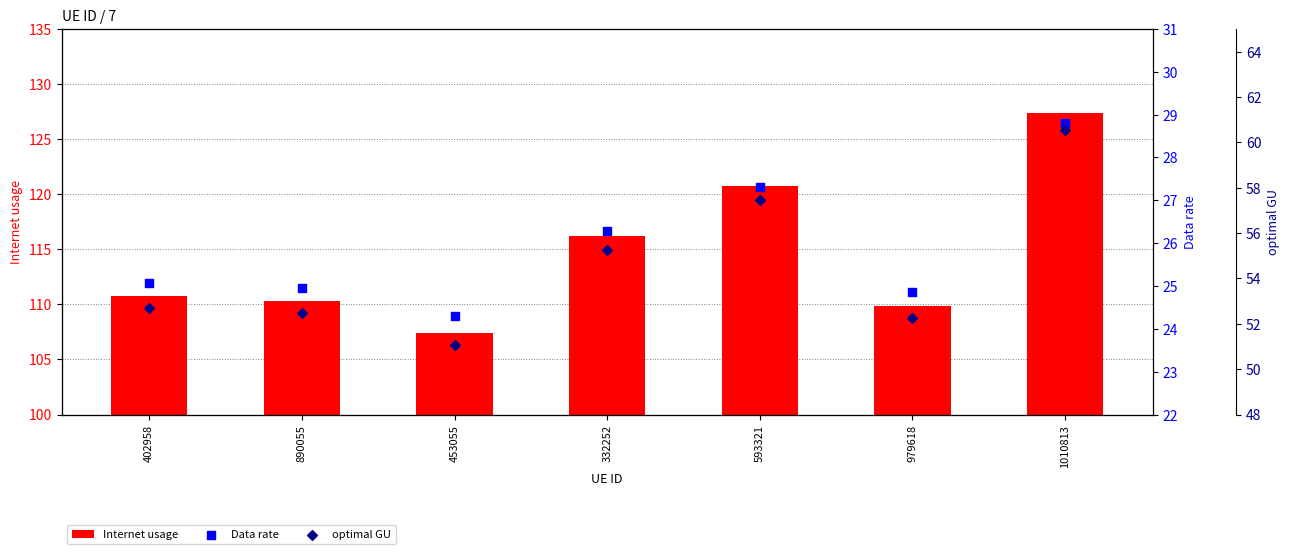

Which series has the largest Y range (max minus min)?

Internet usage